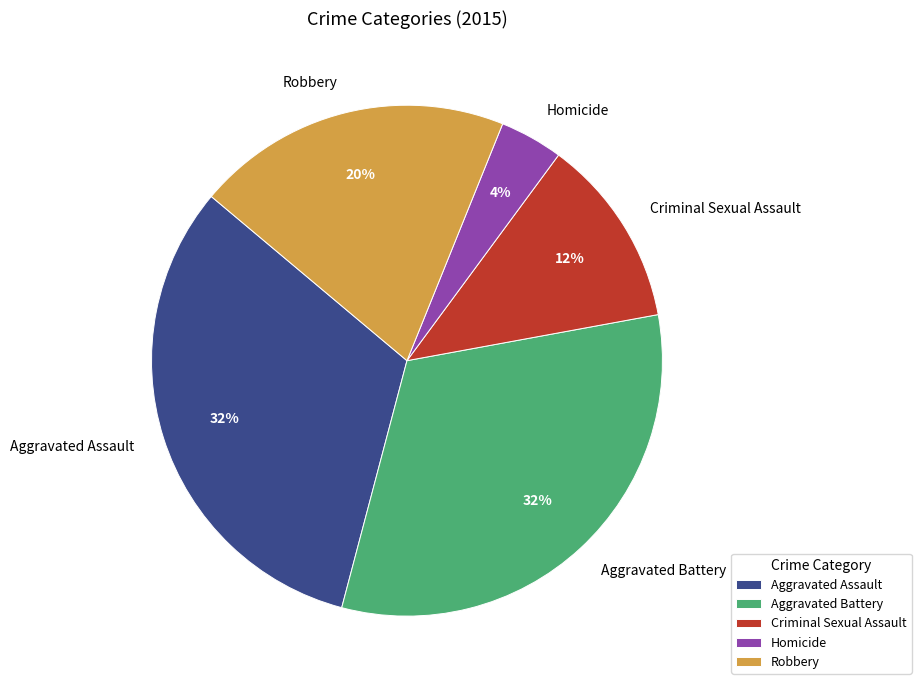

What is the smallest slice in the pie chart?

Homicide